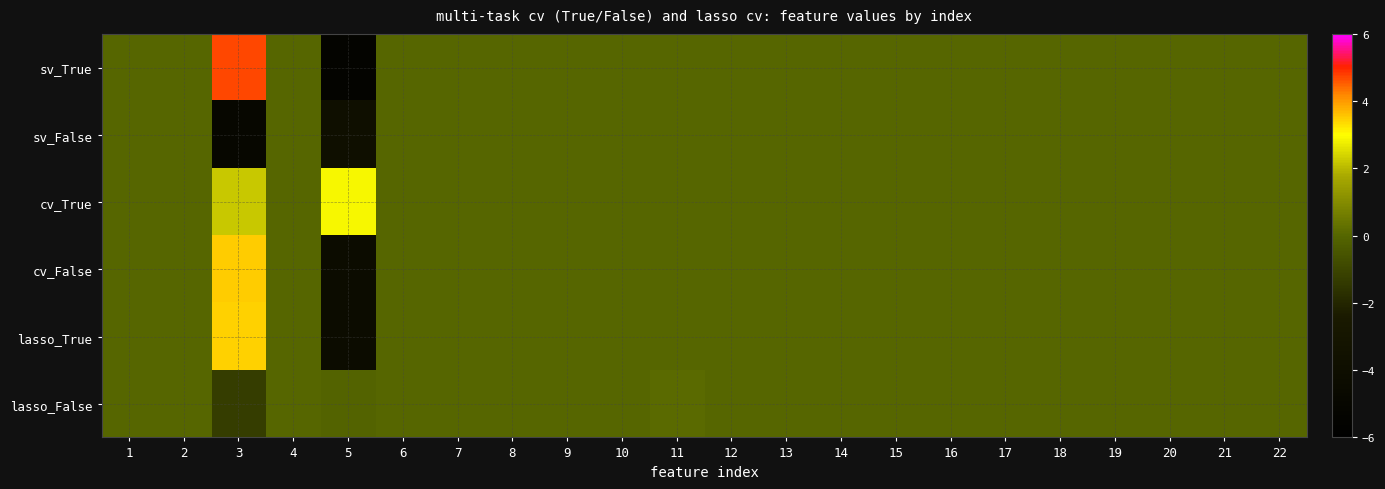

Rank the series at 21 from lowest to highest value.

sv_True, sv_False, cv_True, cv_False, lasso_True, lasso_False